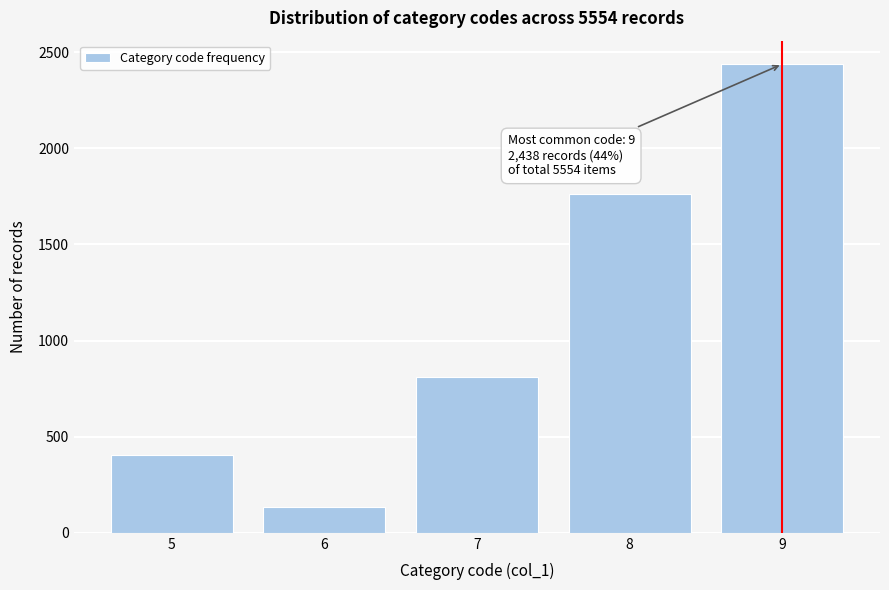

Reading left to right, extract all data points from this chart.

406.4	135.5	812.8	1761.0	2438.3